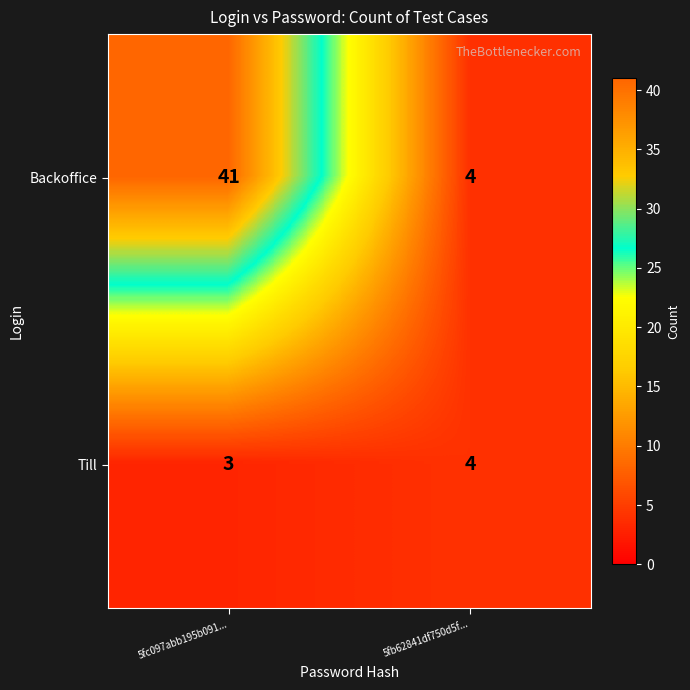

Rank the series by their maximum value, from highest to lowest.

Backoffice, Till